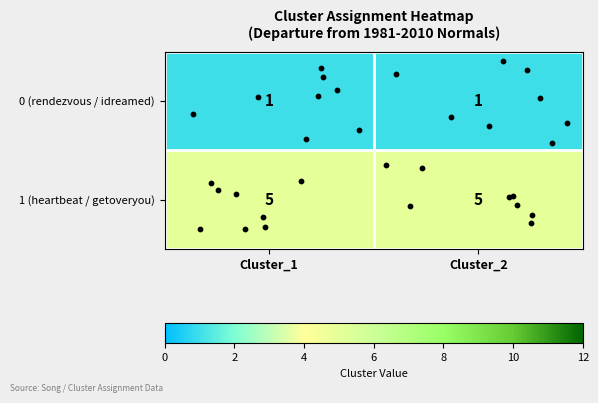

What is the approximate value of 1 (heartbeat / getoveryou) at Cluster_2?

5